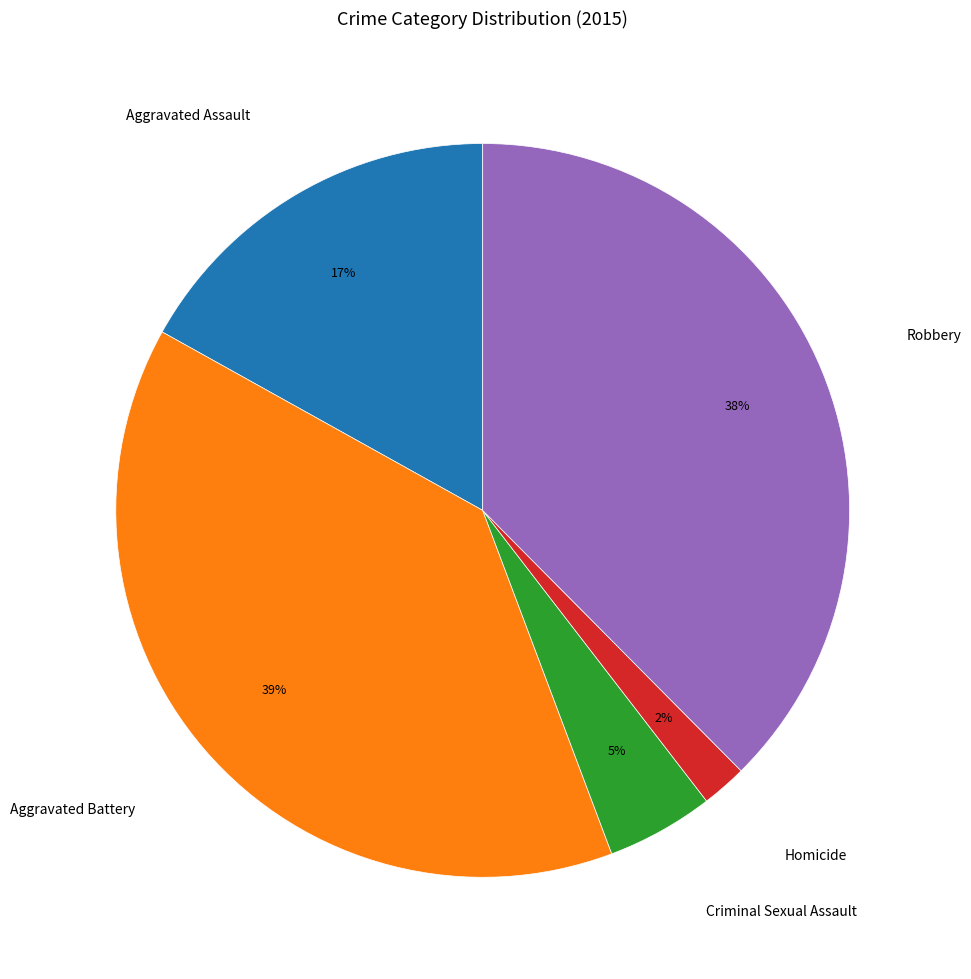

Does Homicide account for over 50% of the chart?

No